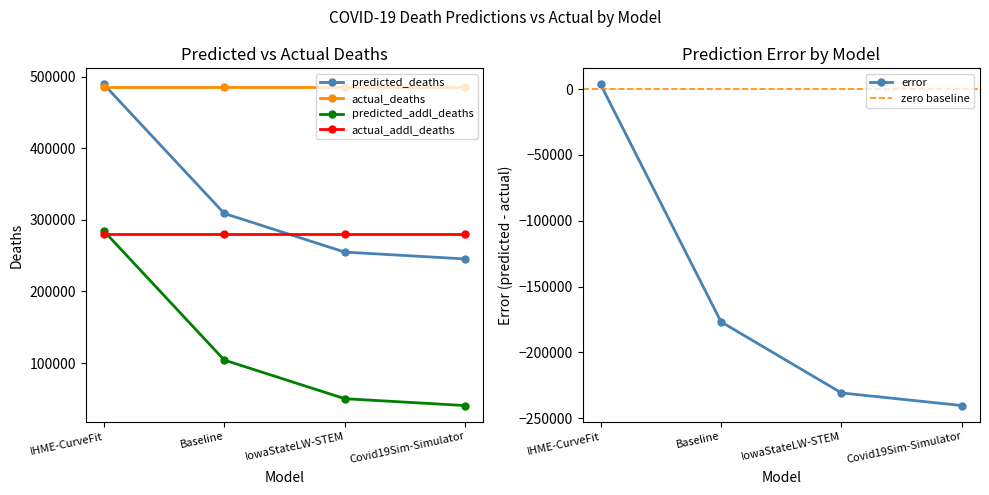

What is the sum of the error values at Covid19Sim-Simulator and Baseline?

-417031.1